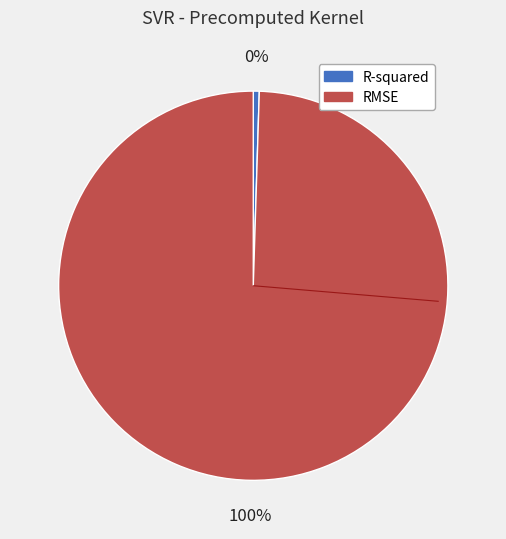

How many slices are in this pie chart?

2